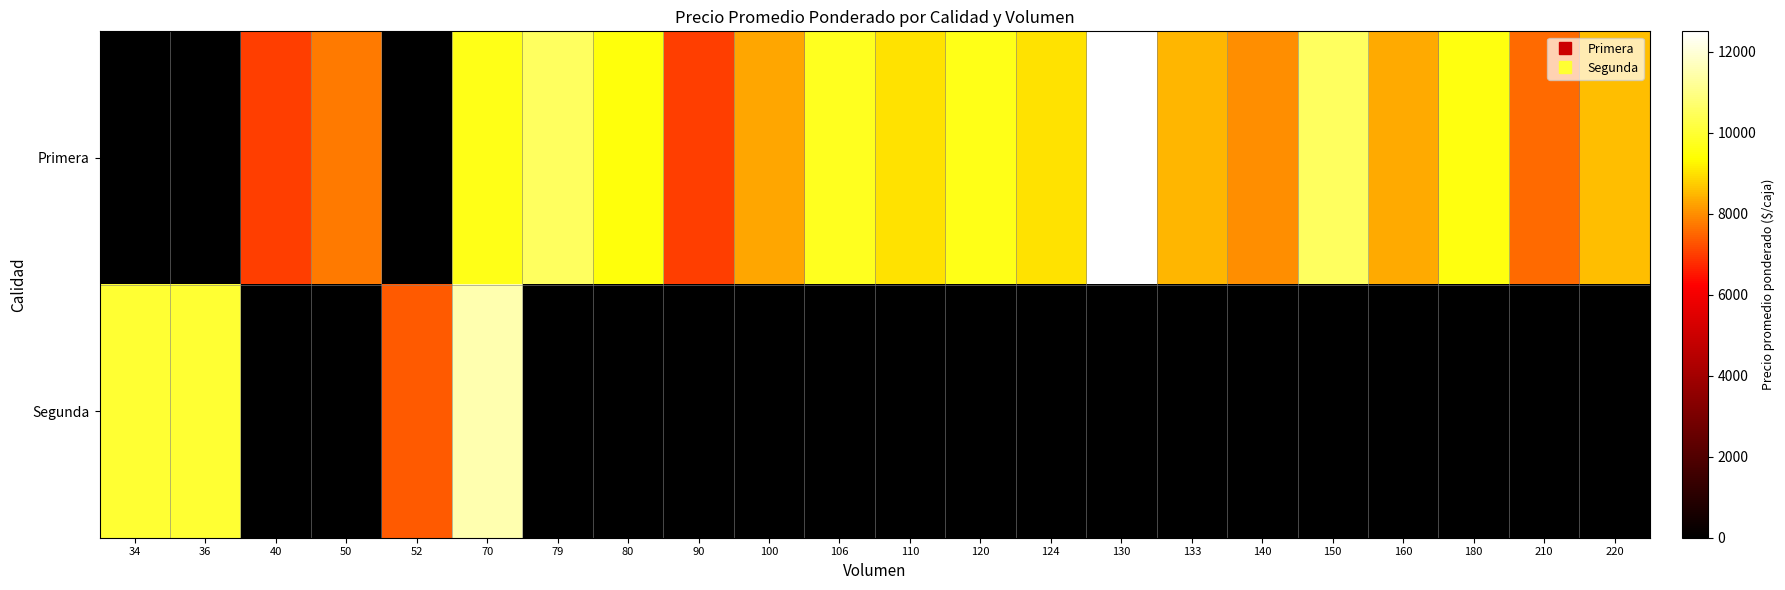

Reading left to right, list all the values displayed in this chart.

Primera: 34=0	36=0	40=7000	50=7762	52=0	70=9643	79=10506	80=9500	90=7000	100=8273	106=9750	110=9000	120=9667	124=9000	130=12500	133=8496	140=8000	150=10500	160=8321	180=9556	210=7524	220=8545
Segunda: 34=10000	36=10000	40=0	50=0	52=7333	70=11500	79=0	80=0	90=0	100=0	106=0	110=0	120=0	124=0	130=0	133=0	140=0	150=0	160=0	180=0	210=0	220=0